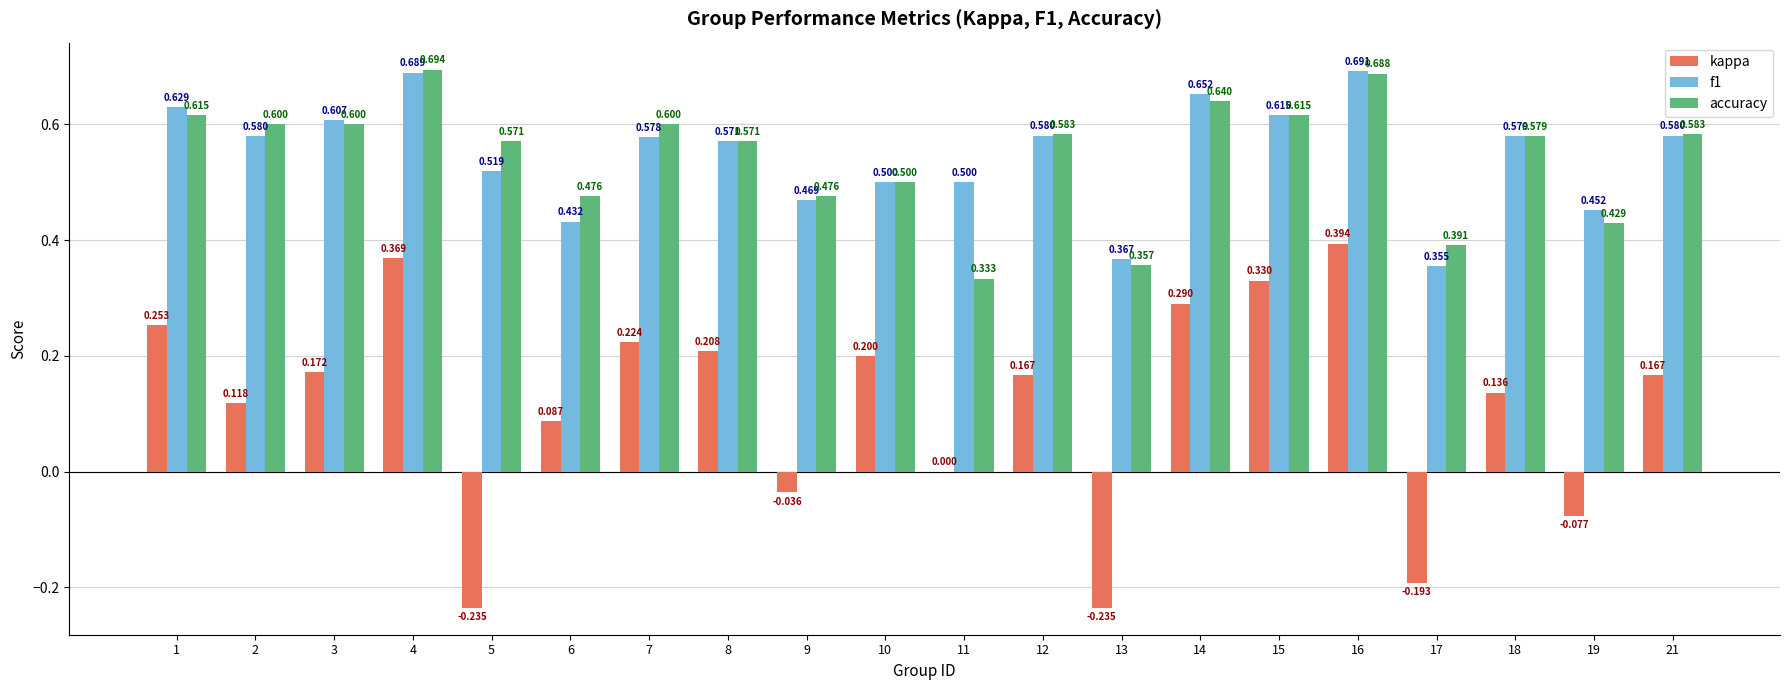

Which series has the largest range (max minus min)?

kappa